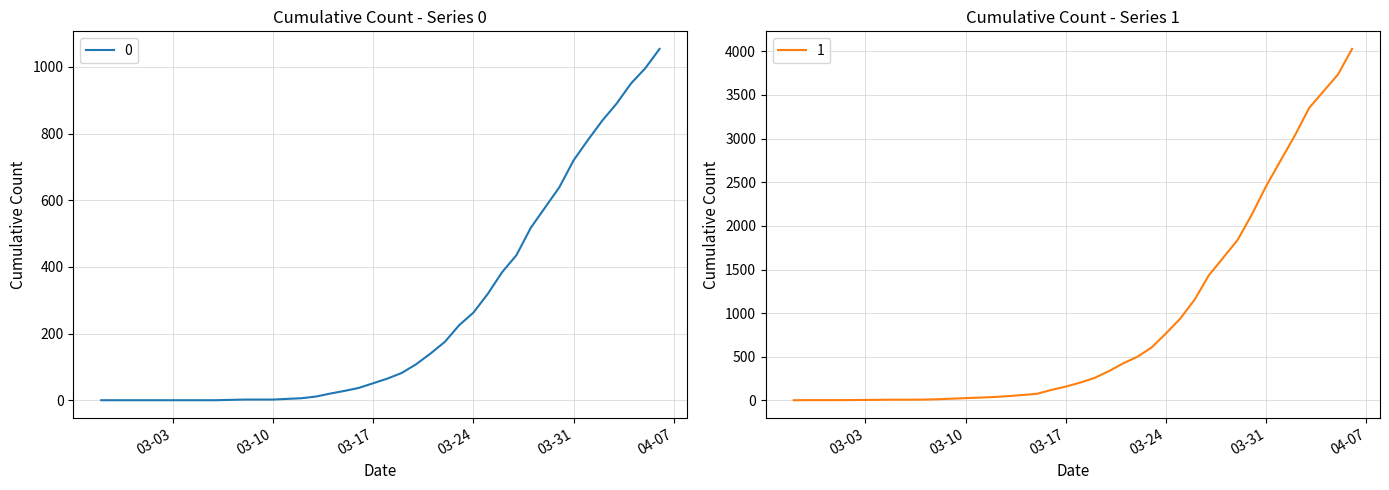

What is the total value across all series at 2020-03-23?

832